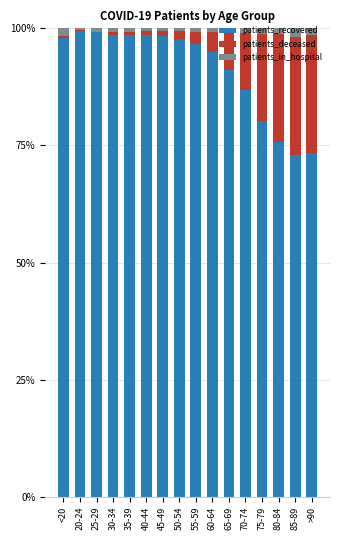

What is the sum of all patients_recovered values?

1460.0